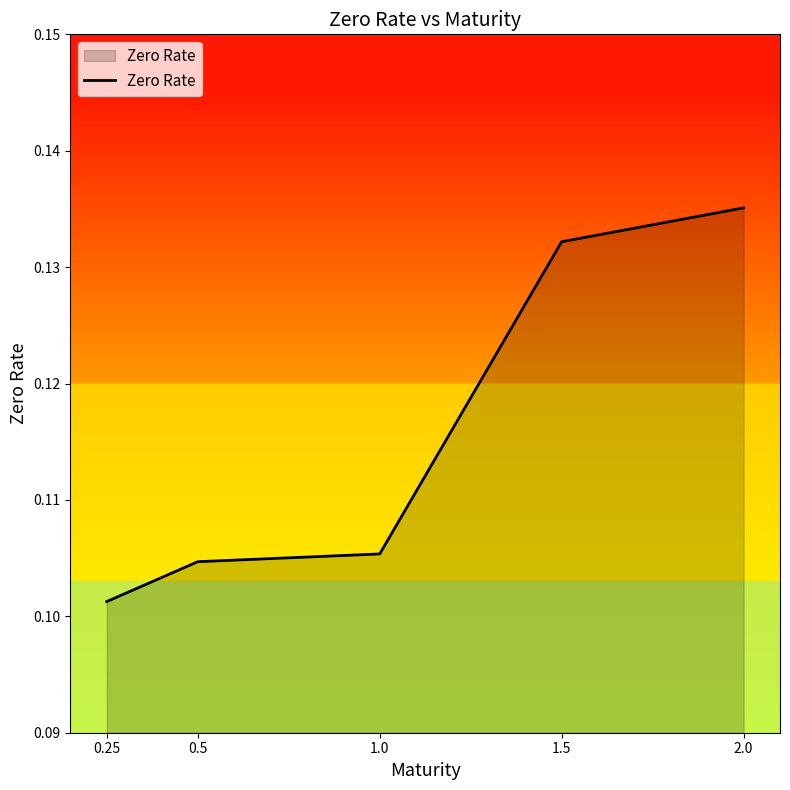

List the labels in order of value, largest first.

2.0, 1.5, 1.0, 0.5, 0.25